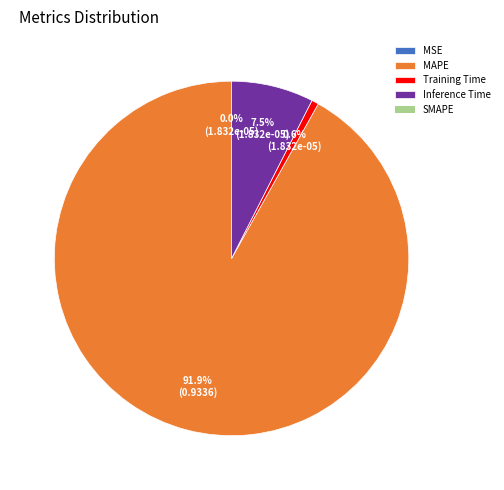

Is there a majority slice in this chart?

Yes